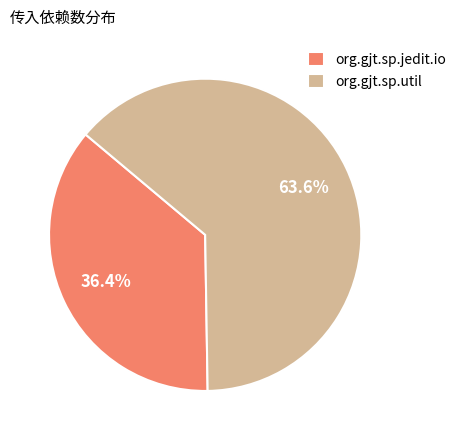

Is it true that org.gjt.sp.jedit.io is 36% of the pie?

True